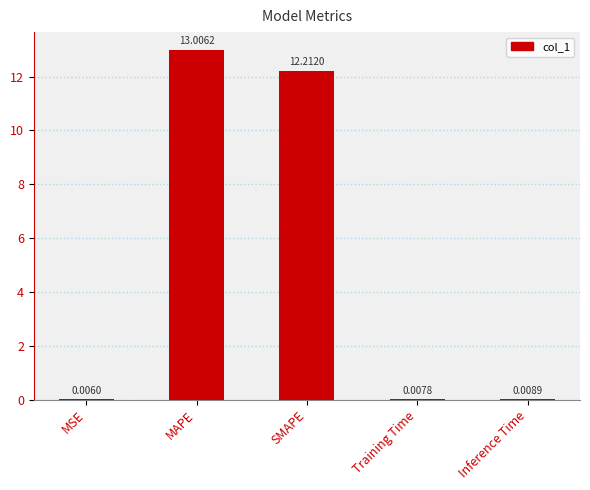

Which has a higher value, SMAPE or MAPE?

MAPE